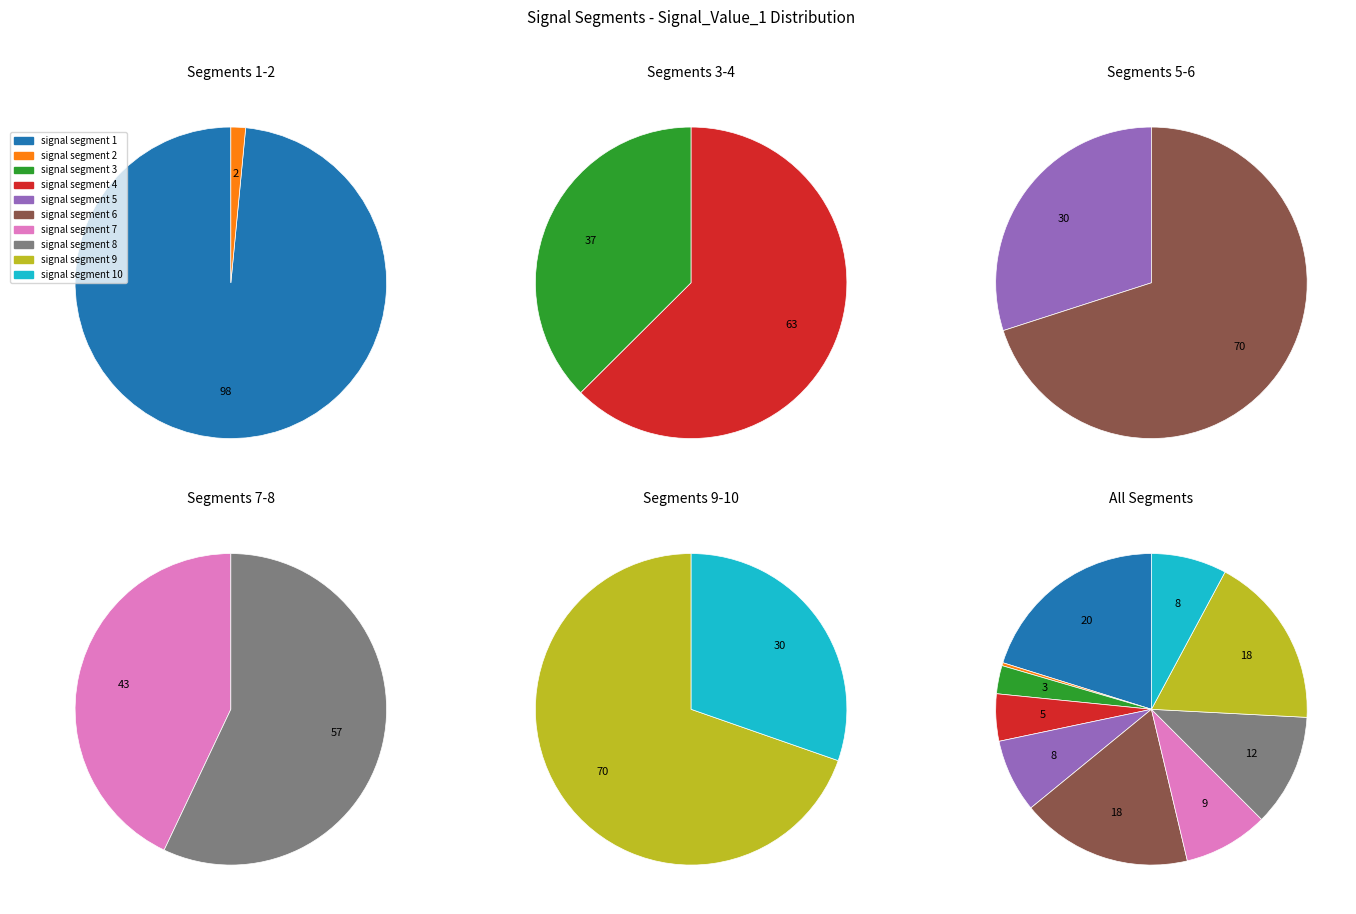

What is the smallest slice in the pie chart?

signal segment 2